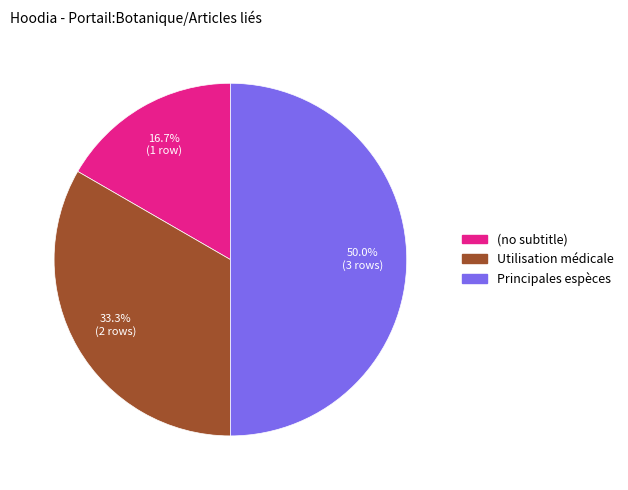

Approximately how many times larger is the value at (no subtitle) compared to Utilisation médicale?

0.5